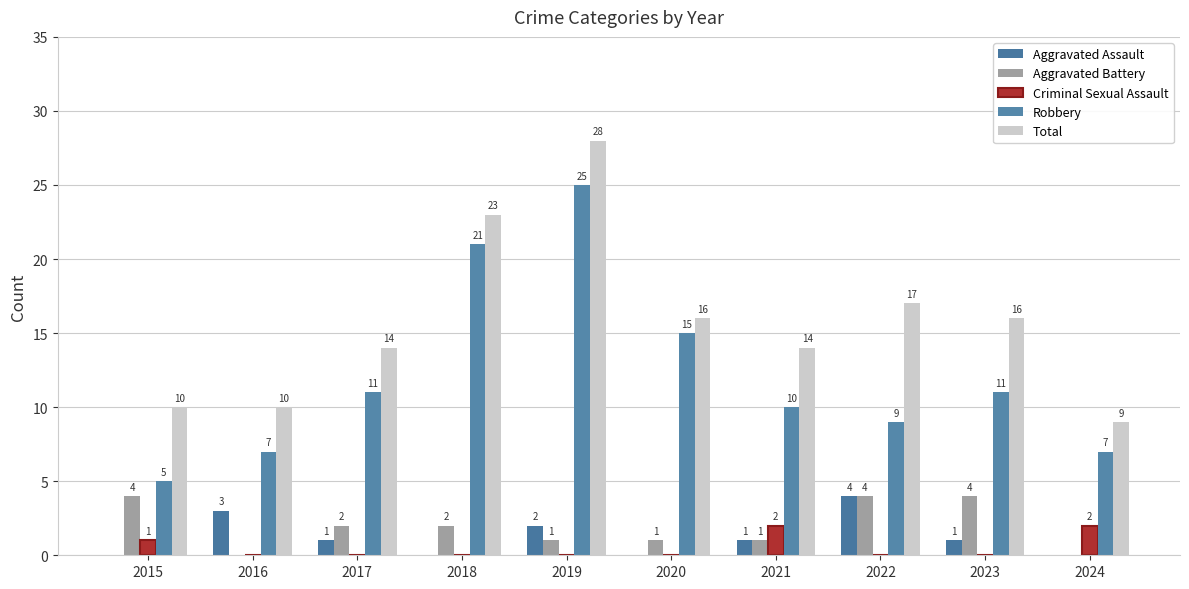

How many distinct data groups are displayed?

5